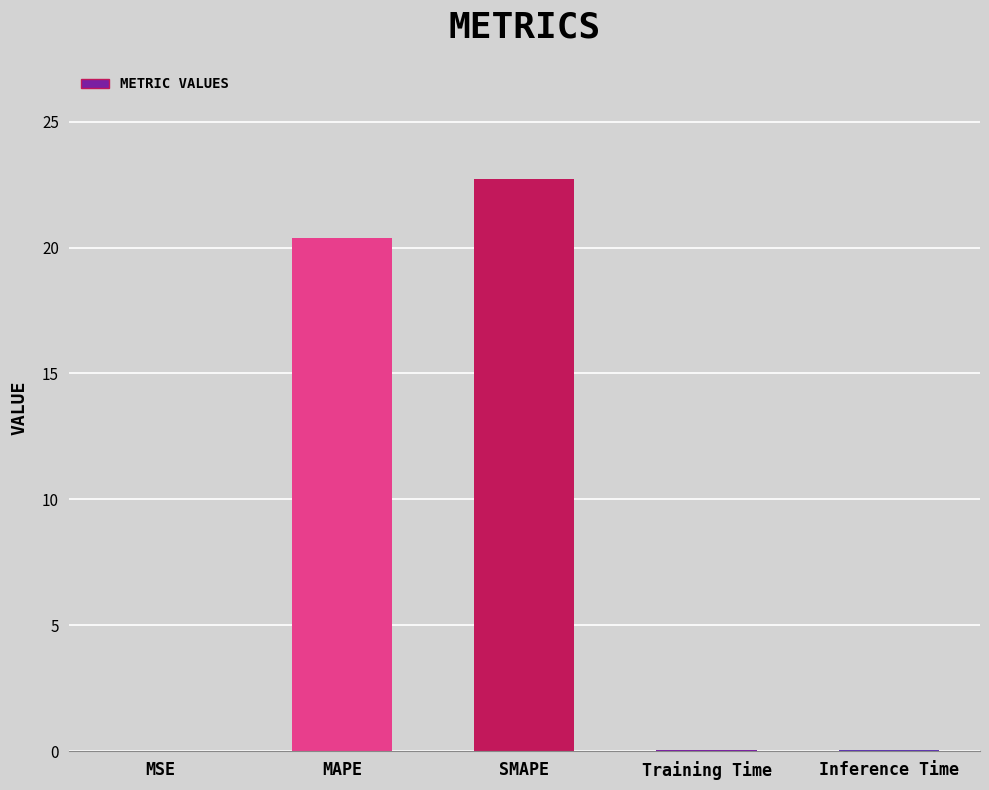

What is the sum of the values at SMAPE and Inference Time?

22.8